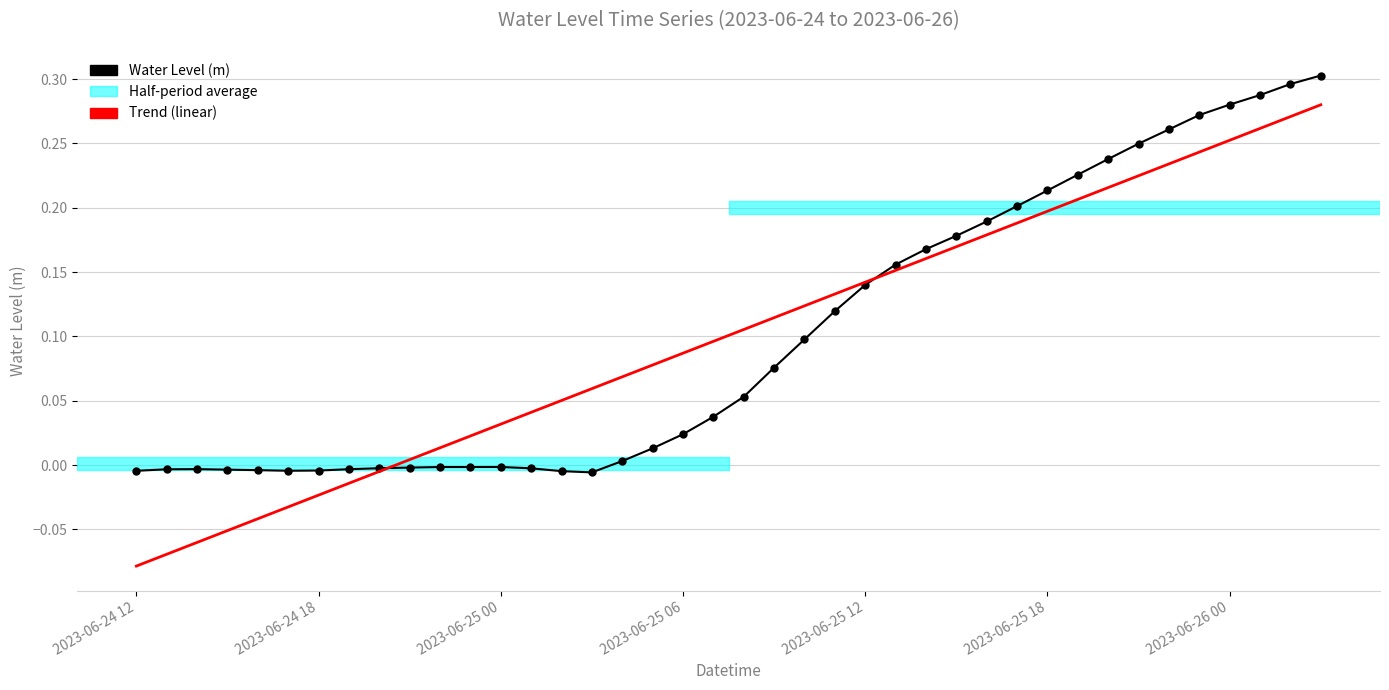

Which series has the widest spread of values?

Trend (linear)